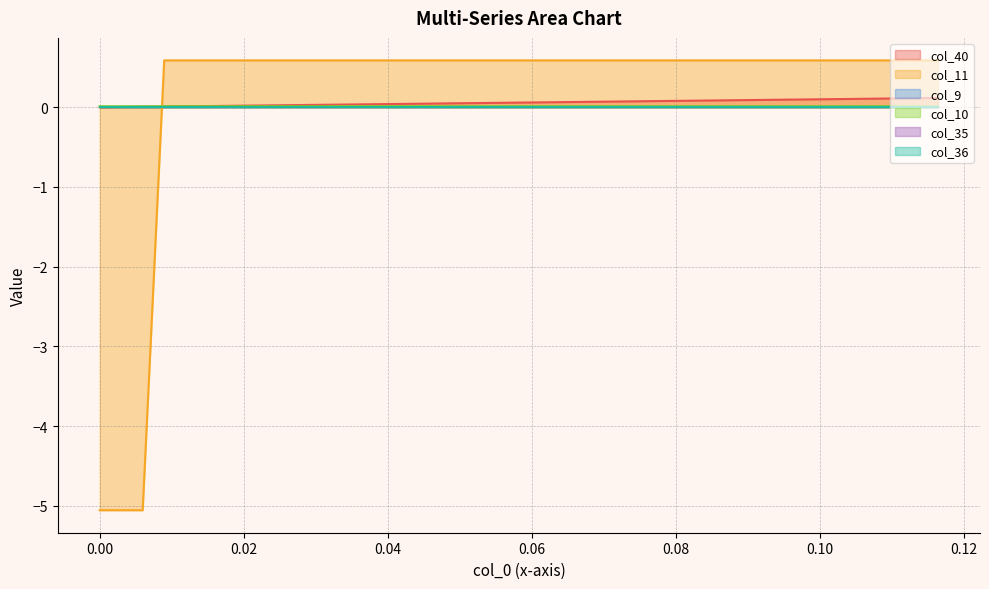

Does the chart display data point markers on the line(s)?

No